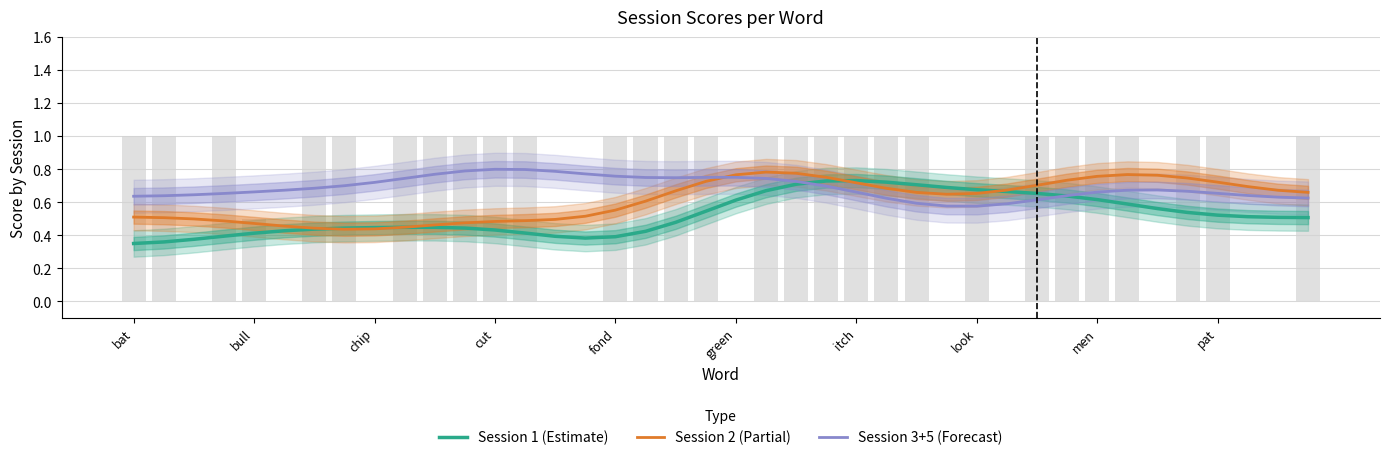

The value of Session 3+5 (Forecast) at 26 is 0.6. True or false?

True